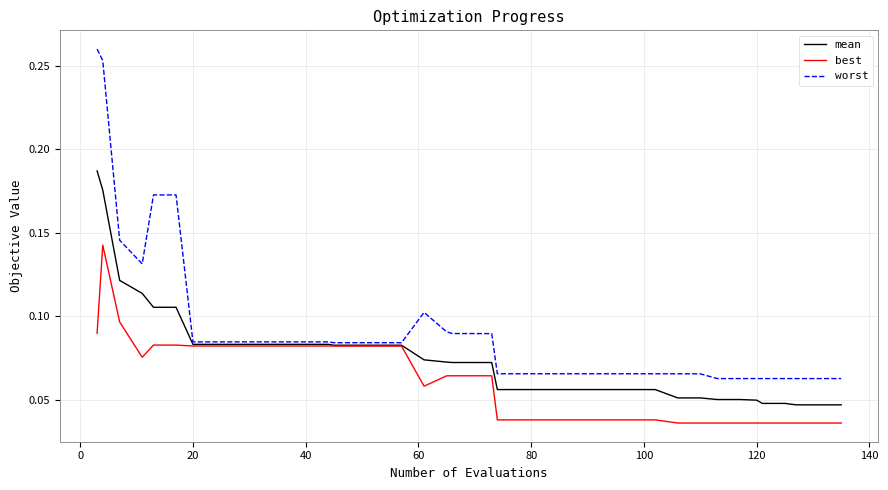

Rank the series by their average value, from lowest to highest.

best, mean, worst